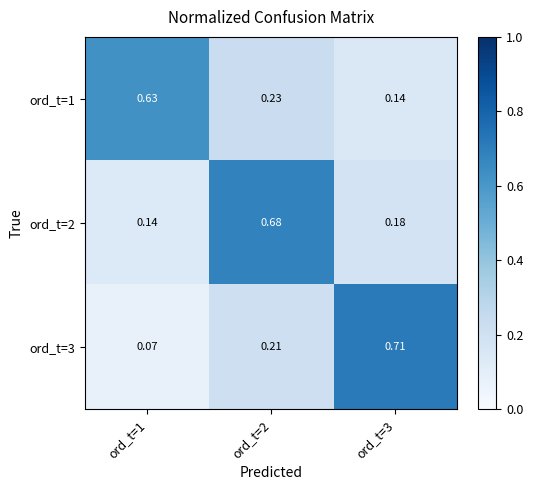

How many distinct data groups are displayed?

3